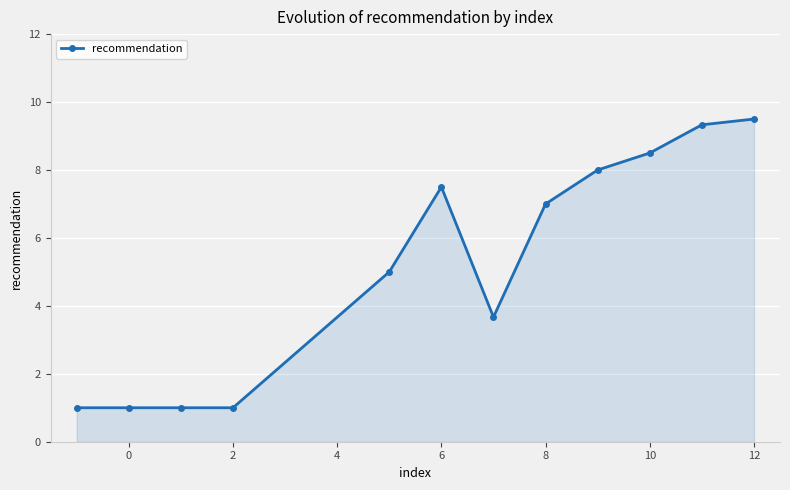

How many data points does each series have?

12